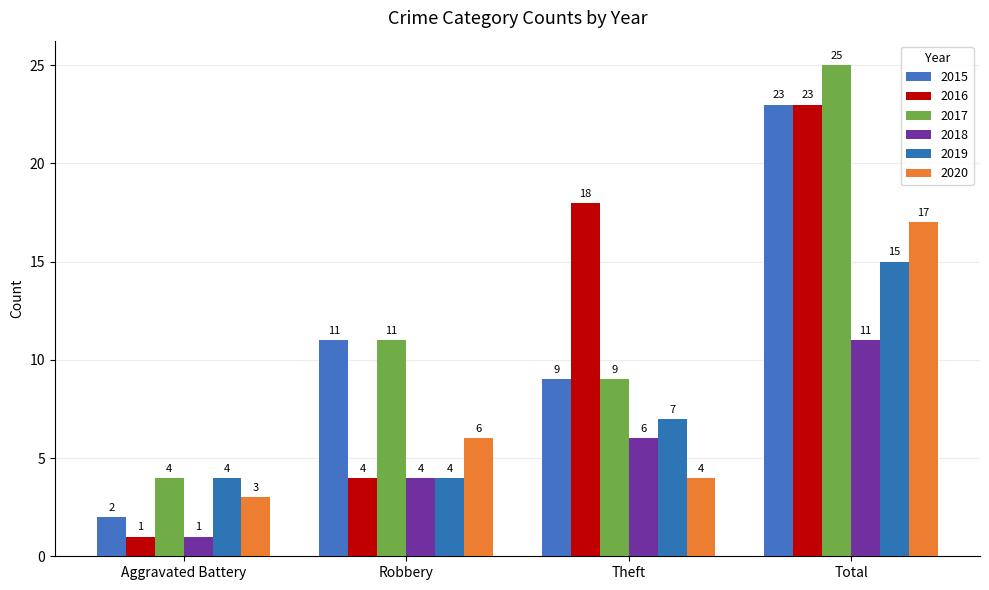

Count the number of data series in this chart.

6